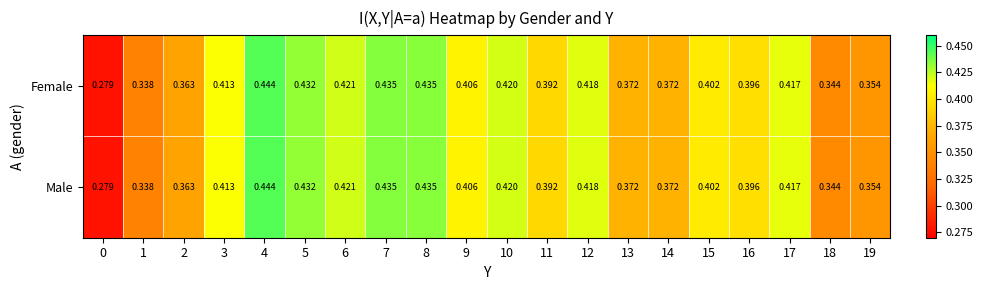

Is the value of Male at 11 greater than the value of Female at 12?

No